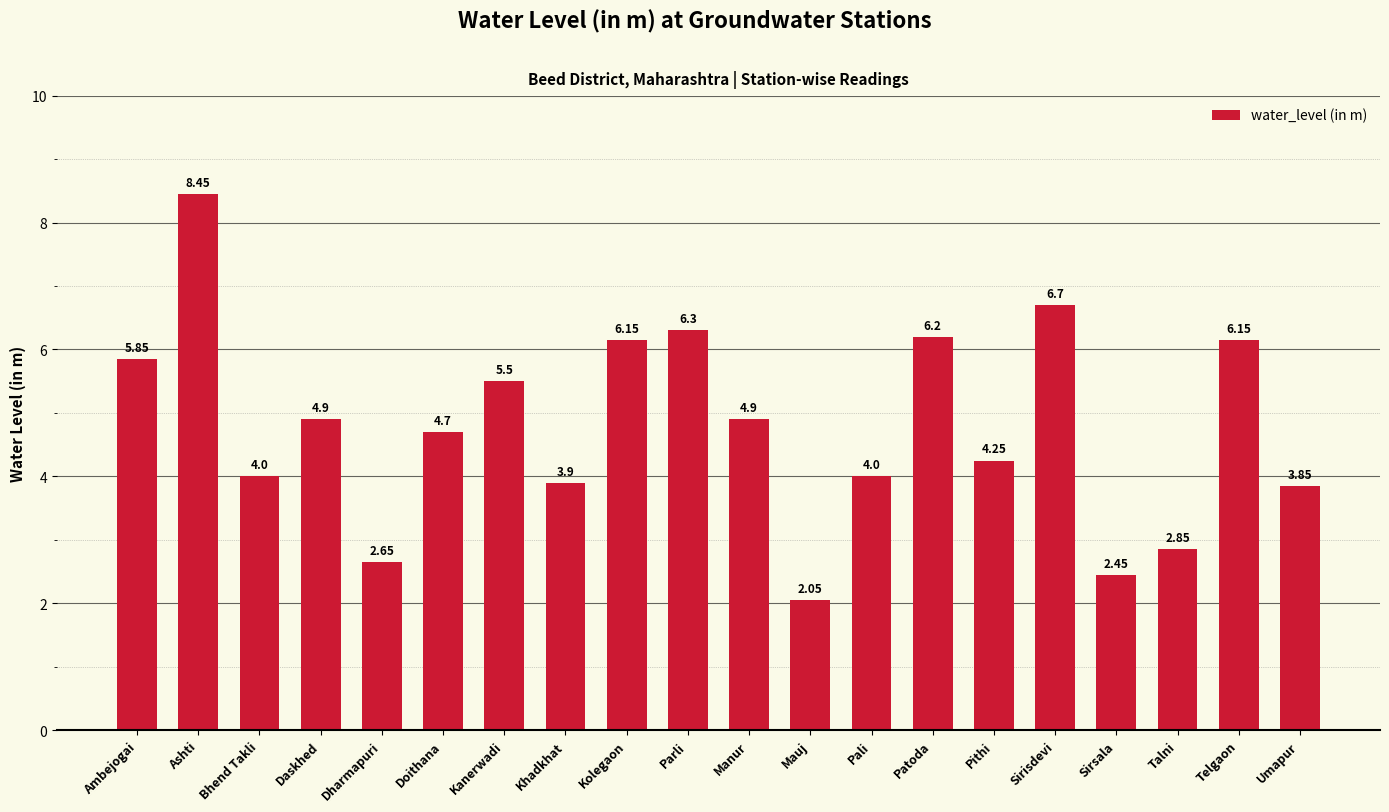

Which has a higher value, Ashti or Umapur?

Ashti